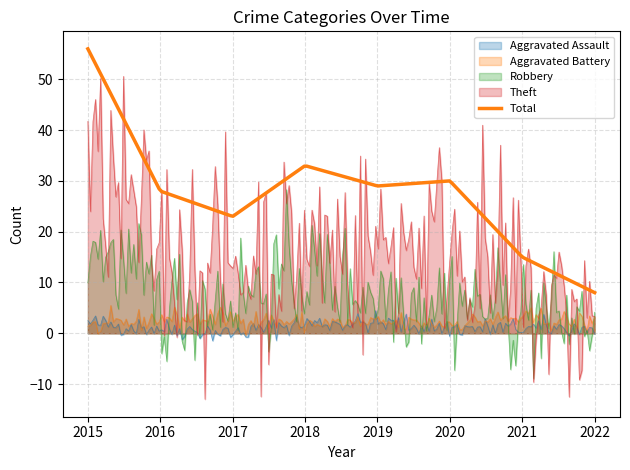

Reading right to left, what are all the values shown in this chart?

Aggravated Assault: 2022=1	2021=1	2020=1	2019=2	2018=2	2017=0	2016=1	2015=2
Aggravated Battery: 2022=2	2021=3	2020=2	2019=2	2018=2	2017=3	2016=3	2015=1
Robbery: 2022=2	2021=4	2020=7	2019=8	2018=12	2017=7	2016=6	2015=19
Theft: 2022=3	2021=7	2020=20	2019=17	2018=17	2017=13	2016=17	2015=34
Total: 2022=8	2021=15	2020=30	2019=29	2018=33	2017=23	2016=28	2015=56